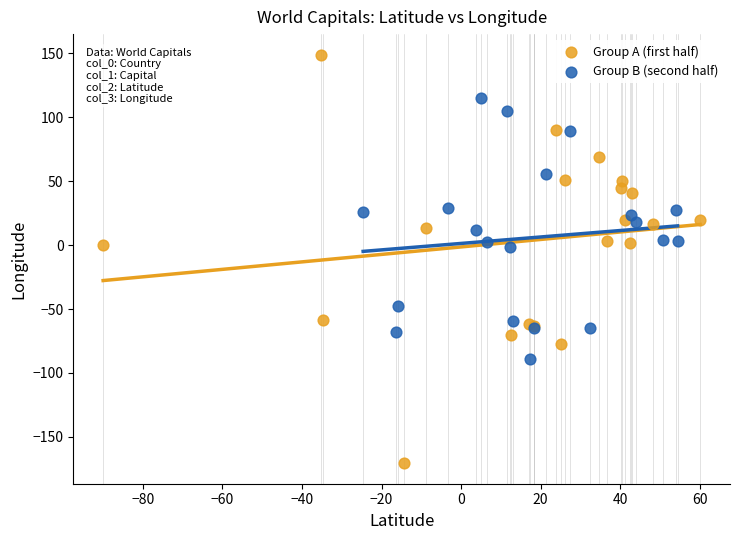

Which series contains the lowest Y value?

Group A (first half)